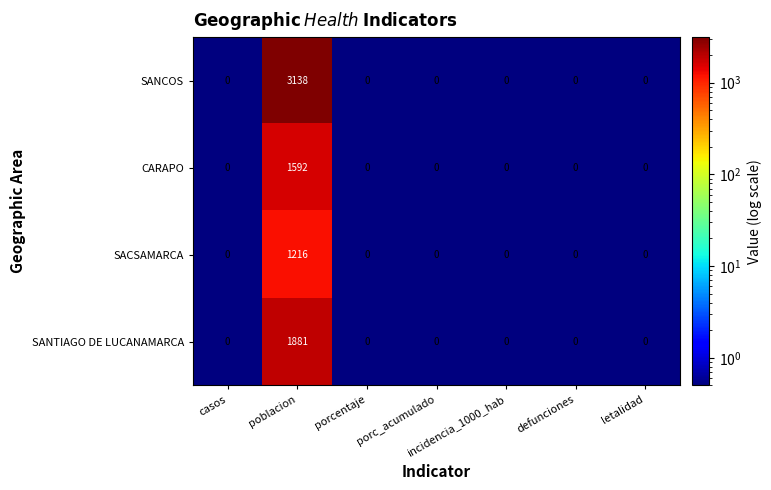

At which category is the sum across all series the highest?

poblacion